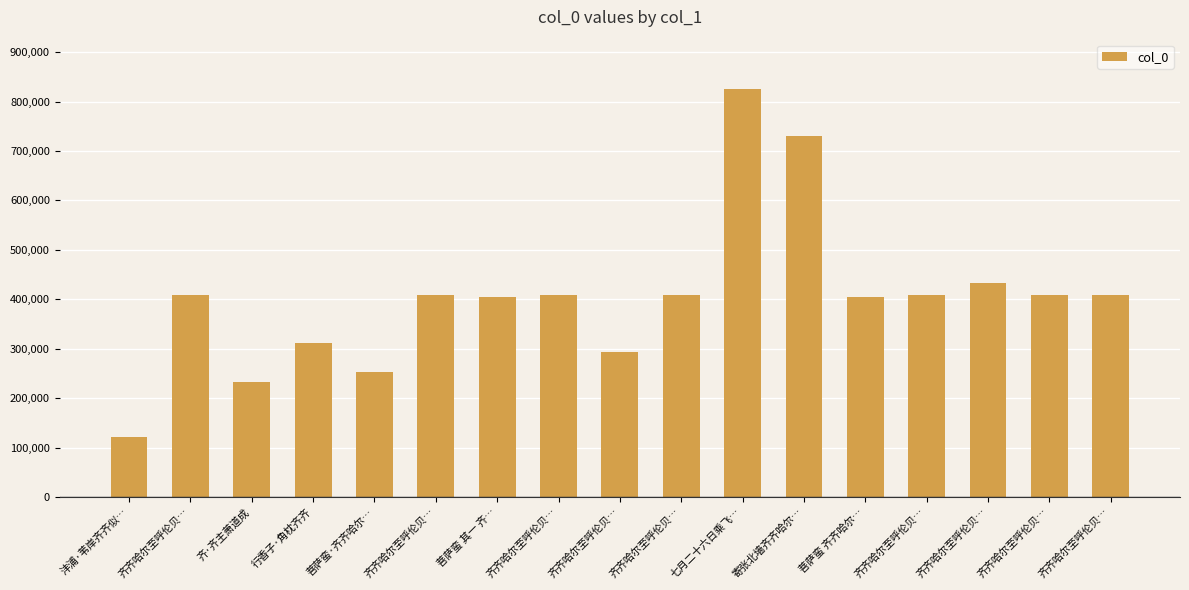

Does the chart contain any negative values?

No